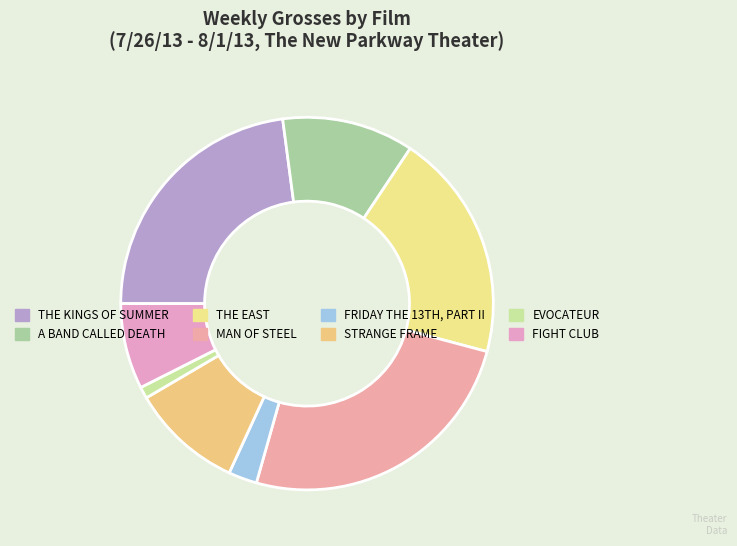

Which category has the smallest portion of the pie?

EVOCATEUR